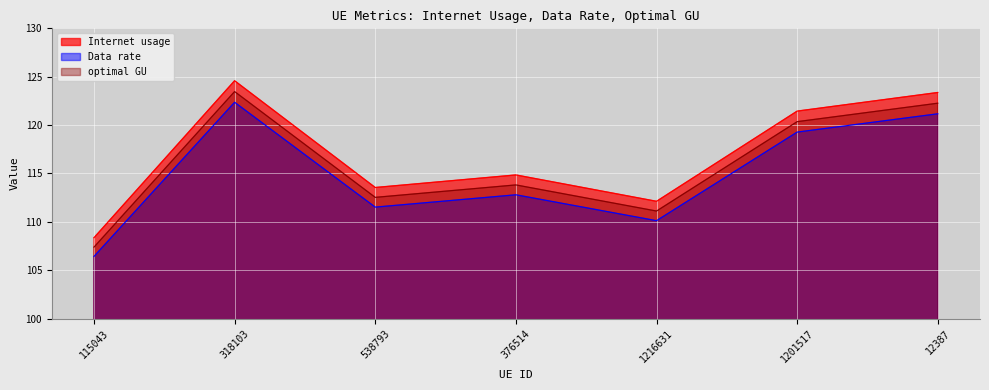

Is the value of Internet usage at 538793 greater than the value of optimal GU at 376514?

No